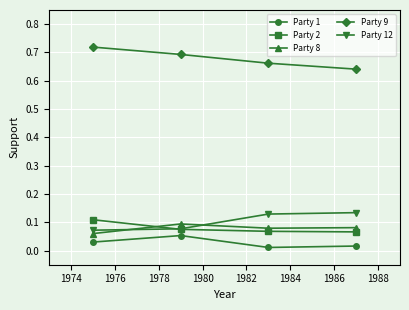

How many Party 8 values are between 0 and 1?

4